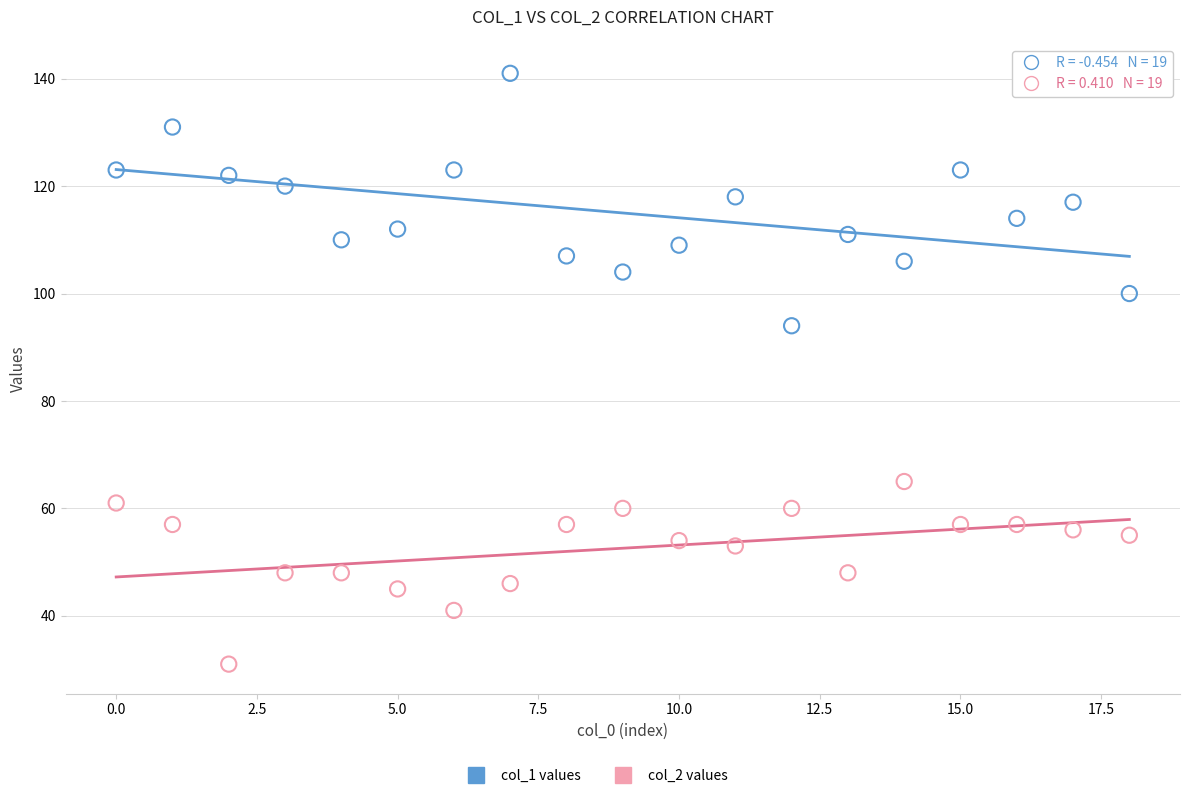

Across all series, what Y value is closest to 86?

94